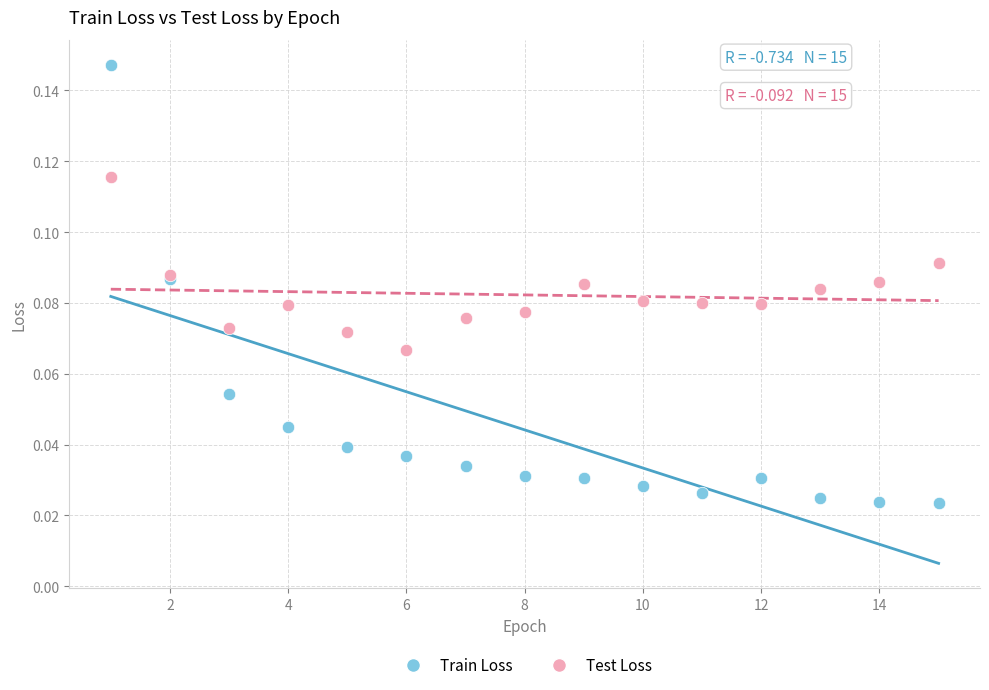

Which series has the largest Y range (max minus min)?

Train Loss